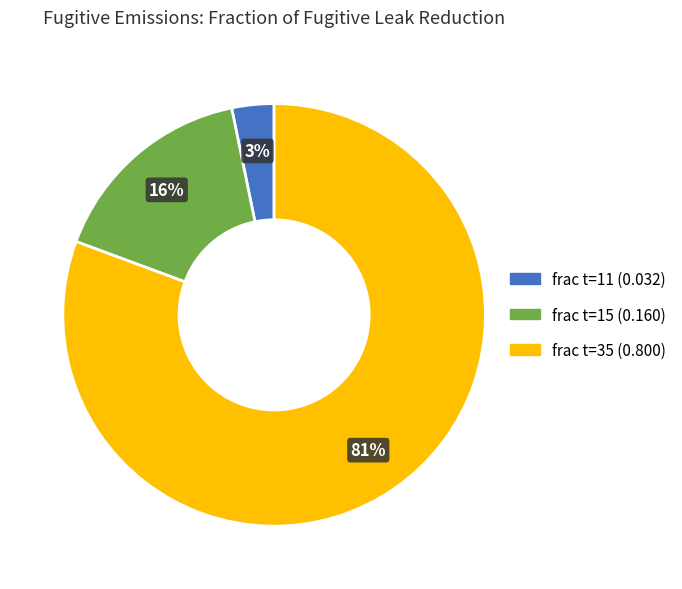

Count the number of slices in the pie.

3